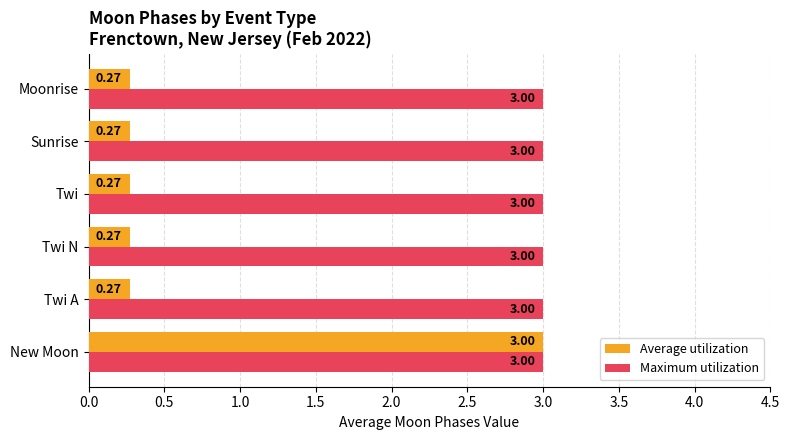

What is the average value of the Maximum utilization series?

3.0